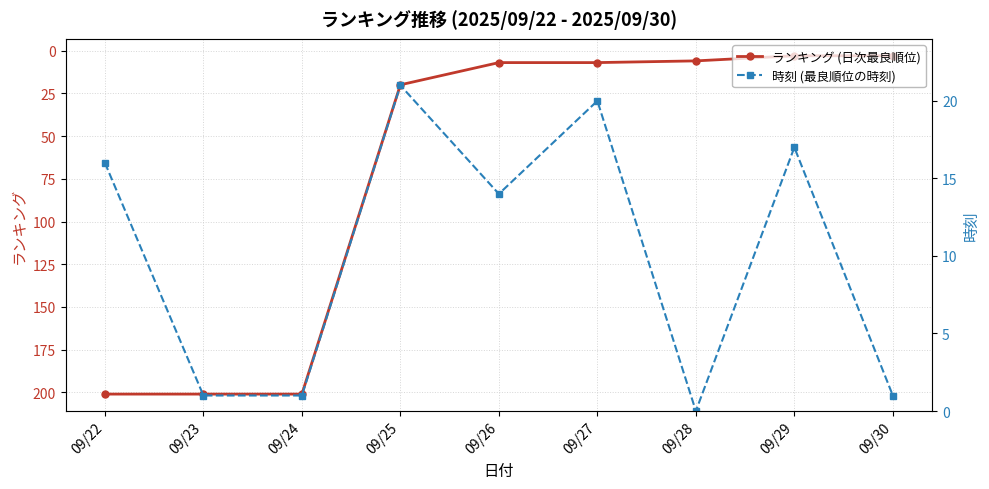

The value of 時刻 (最良順位の時刻) at 09/26 is 14. True or false?

True